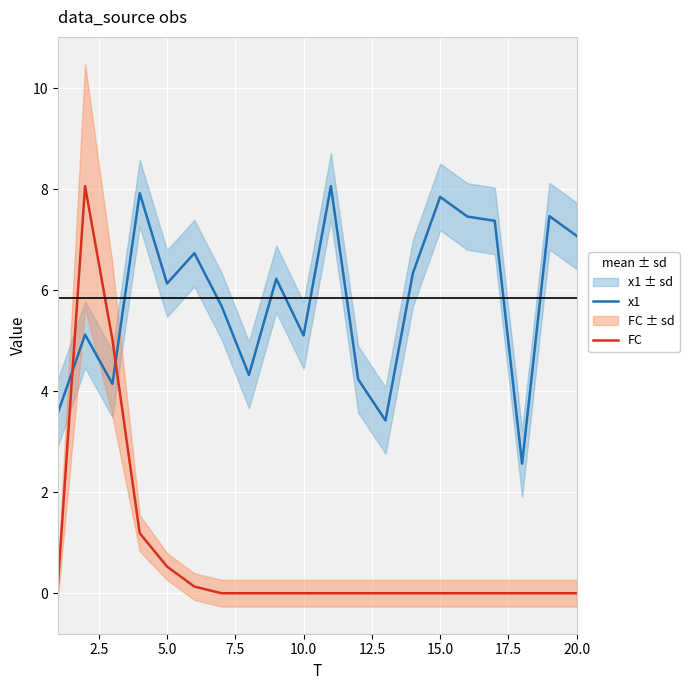

Which series has the largest total across all categories?

x1